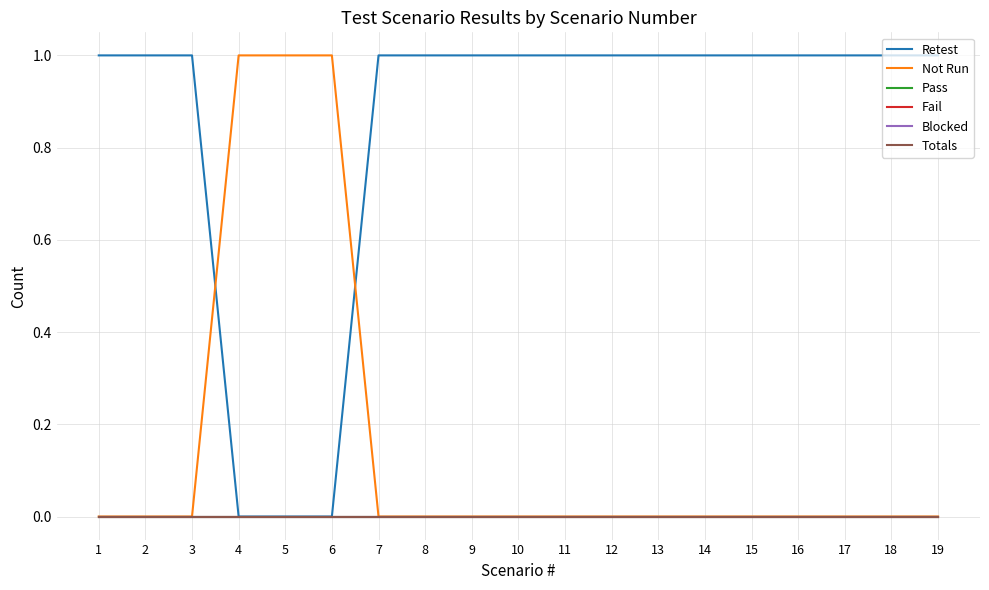

The Totals series shows 0 at 12. True or false?

True